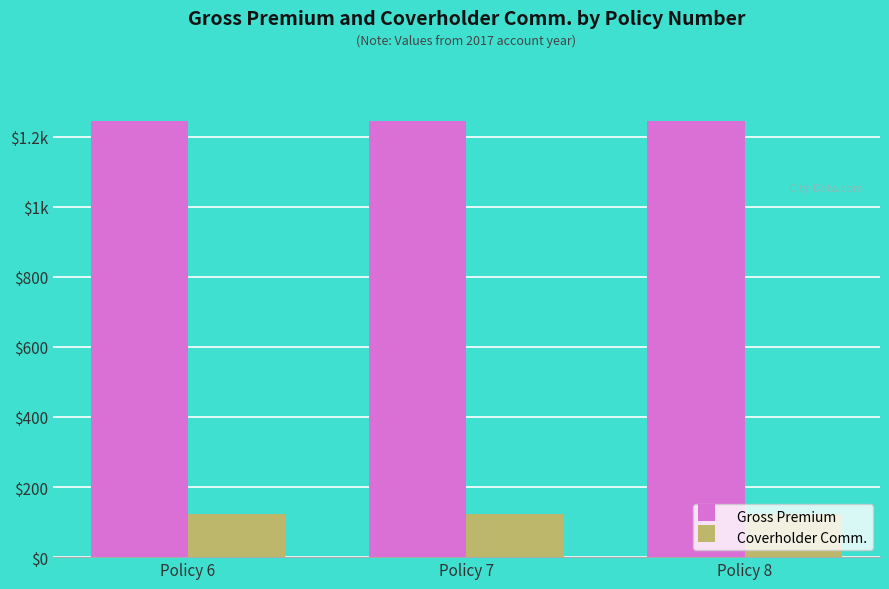

Are the bars grouped side by side (vs. stacked)?

Yes